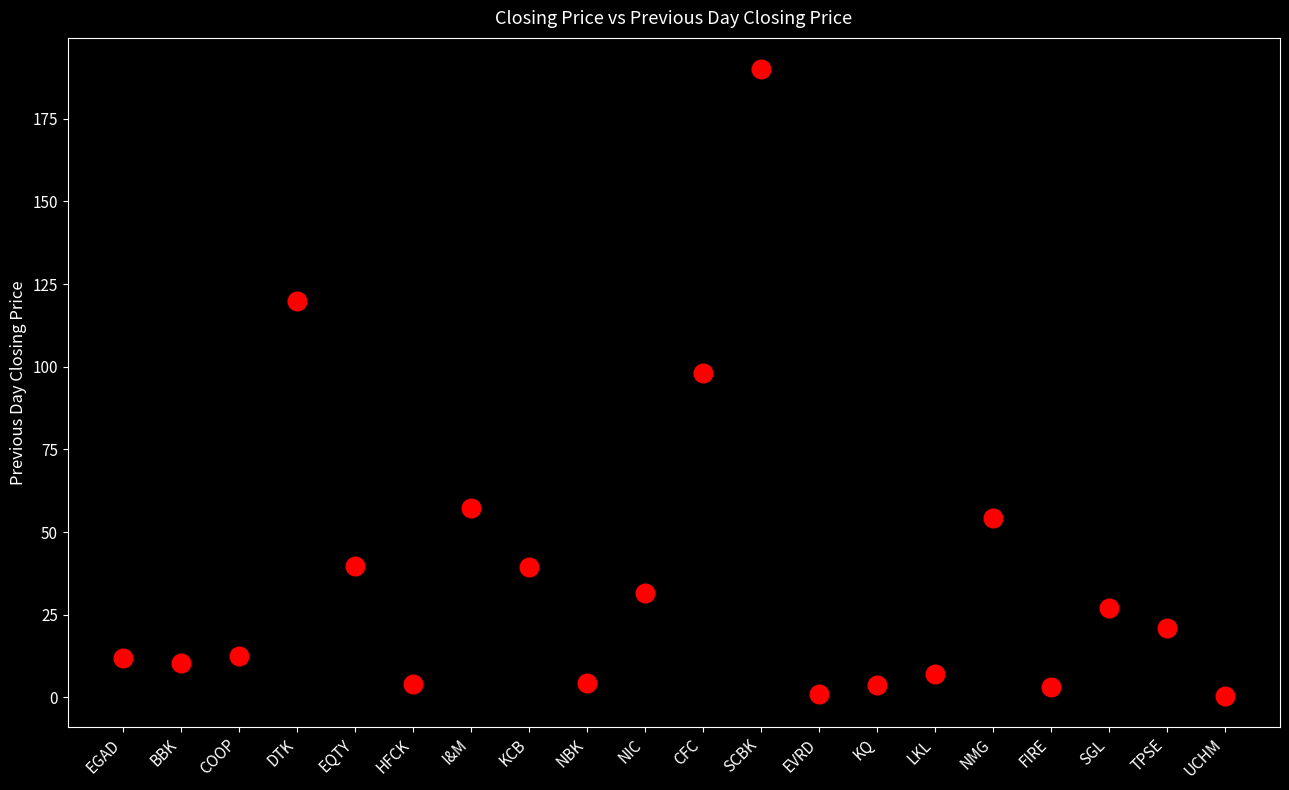

What is the range of Y values (max minus min)?

189.5